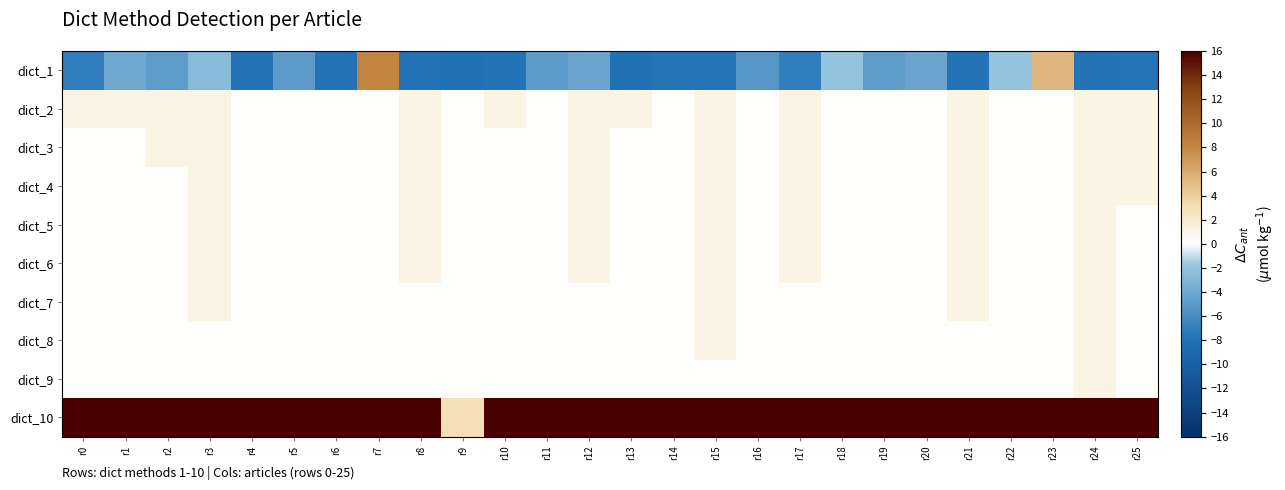

At r11, list the series in order from smallest to largest.

dict_1, dict_2, dict_3, dict_4, dict_5, dict_6, dict_7, dict_8, dict_9, dict_10